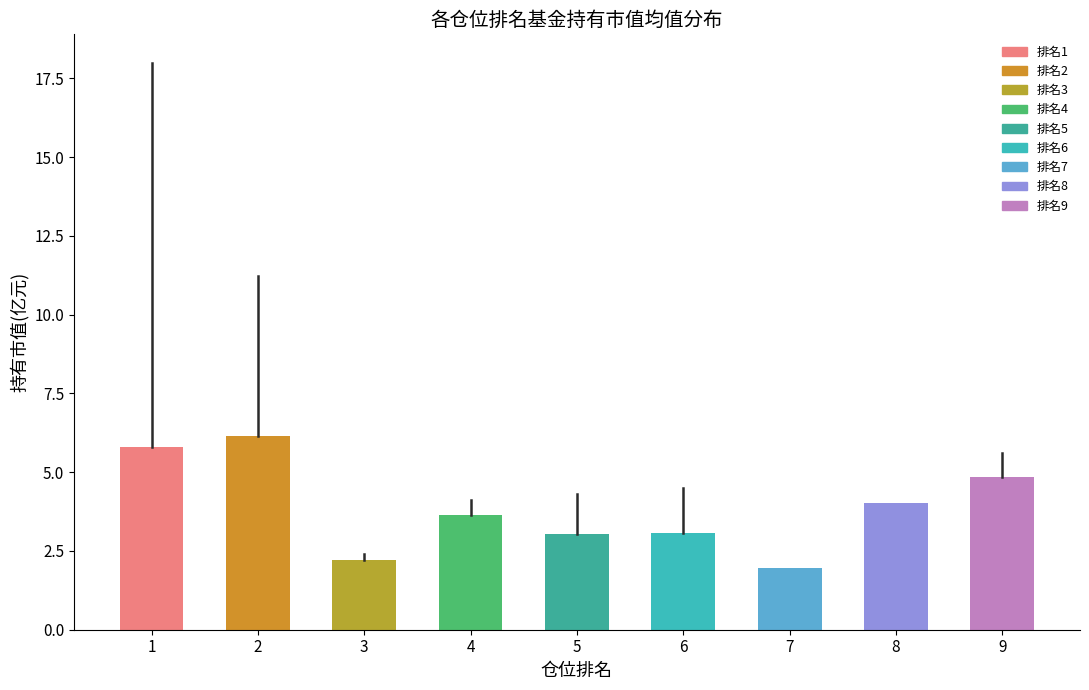

Count the number of categories in the chart.

9